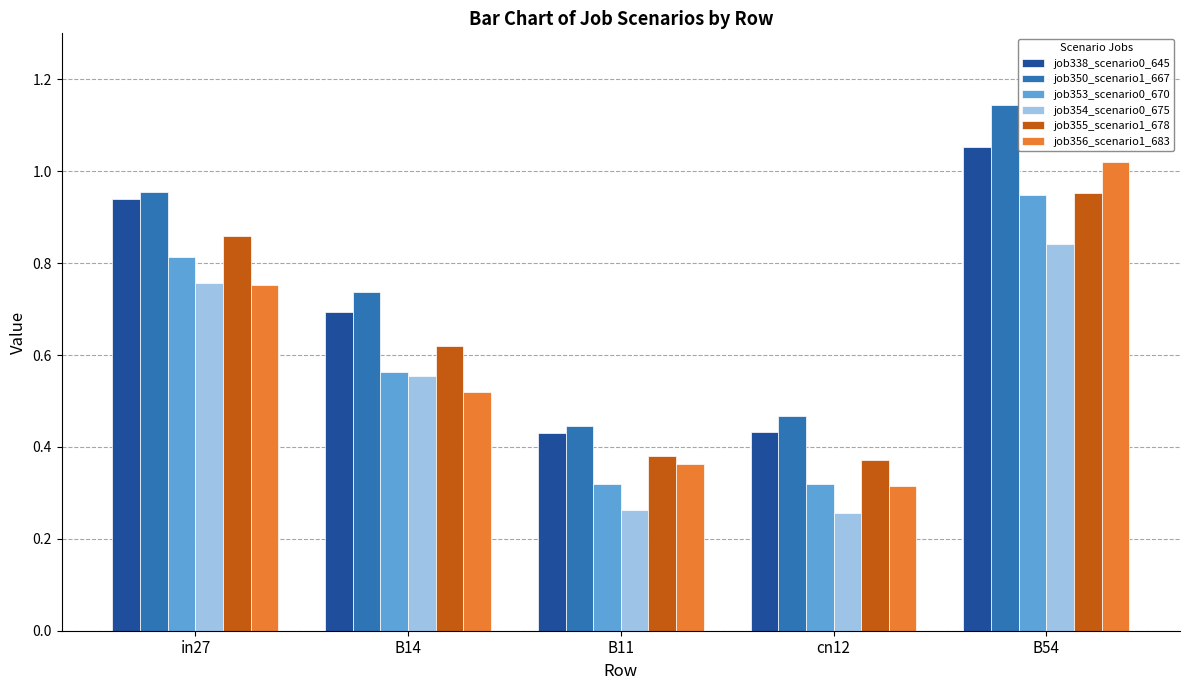

How many groups of bars are there?

5